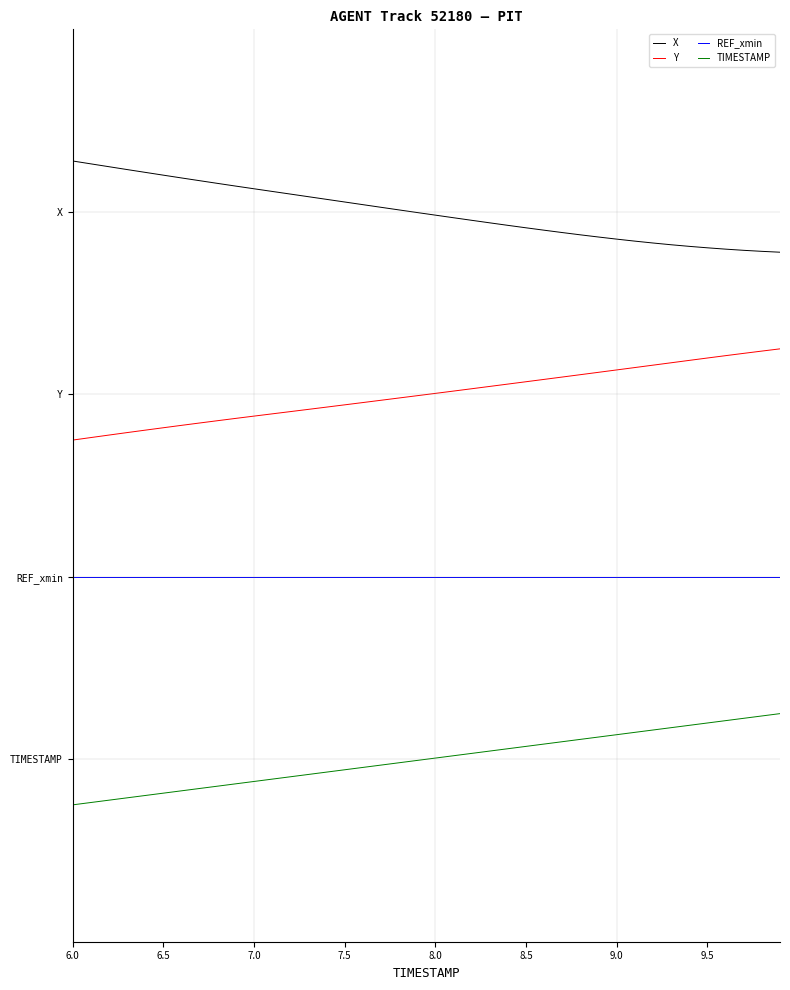

True or false: Y and X intersect in this chart.

False